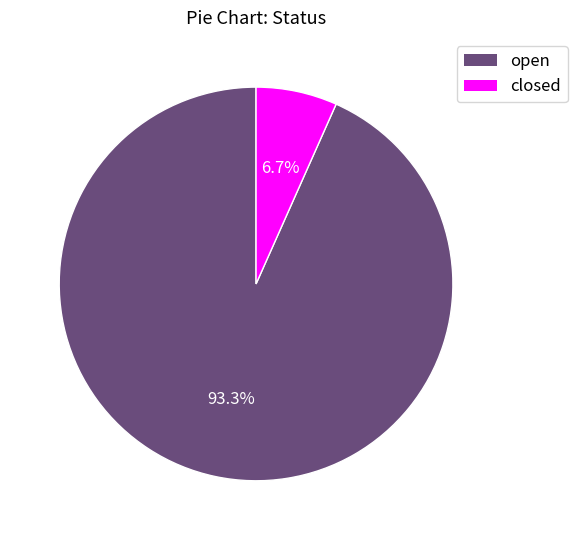

Which slice is the largest?

open